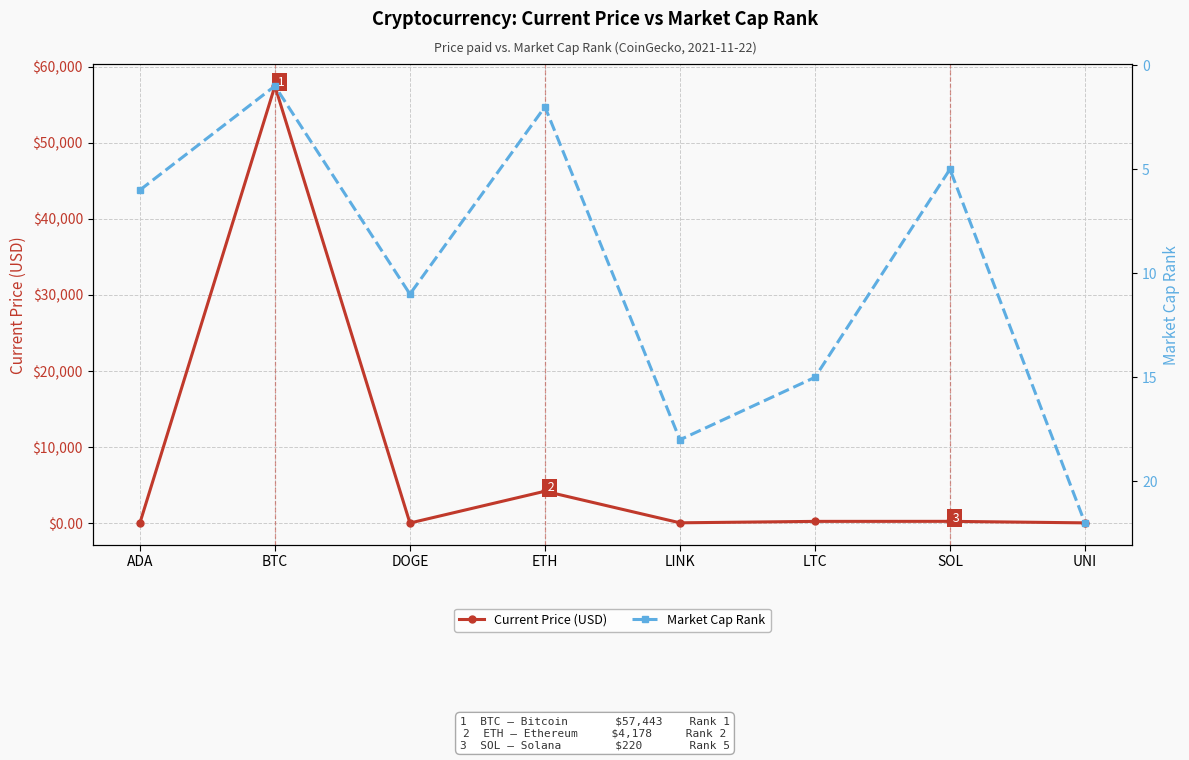

The Current Price (USD) series shows 215.8 at LTC. True or false?

True